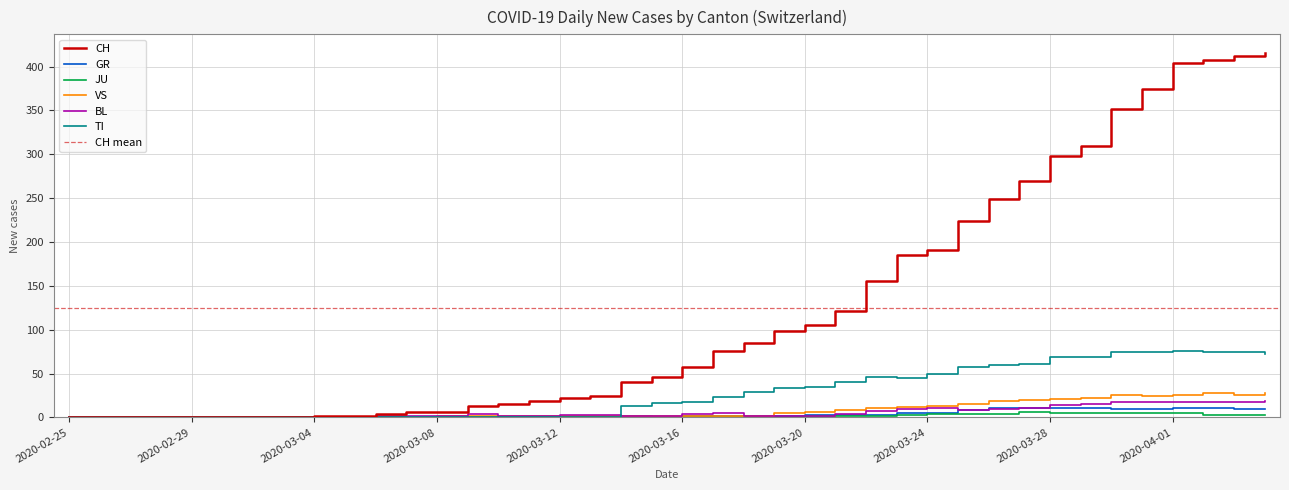

What is the sum of all TI values?

1111